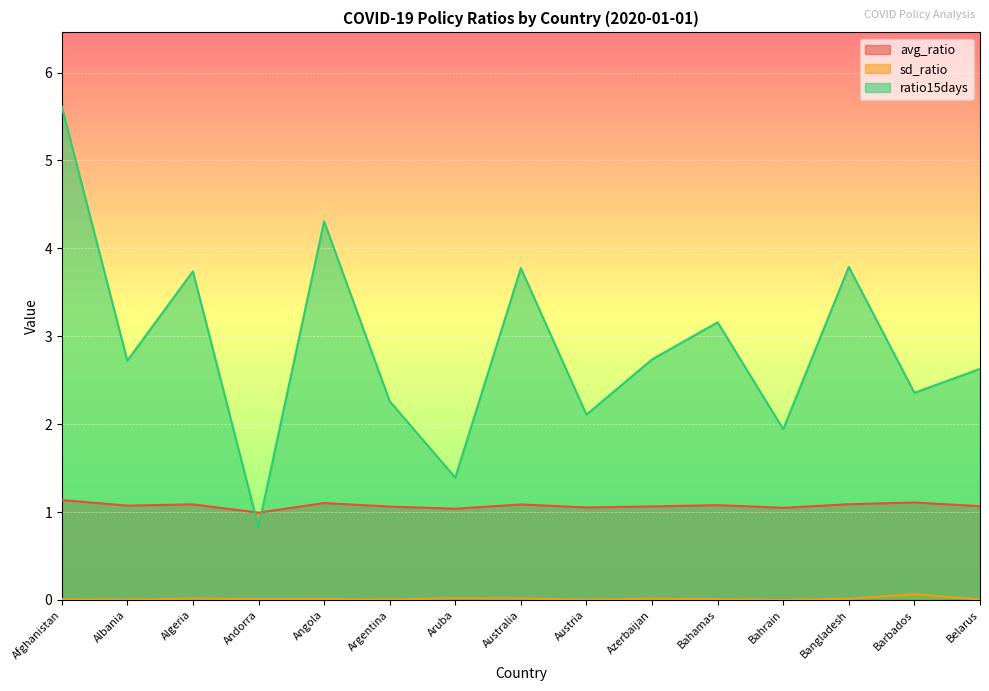

How many times do avg_ratio and ratio15days cross each other?

2